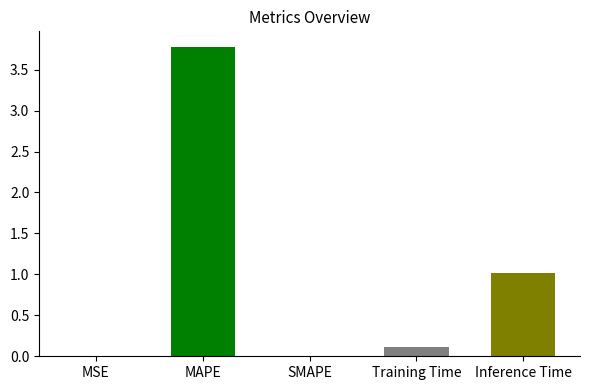

How many distinct data groups are displayed?

1